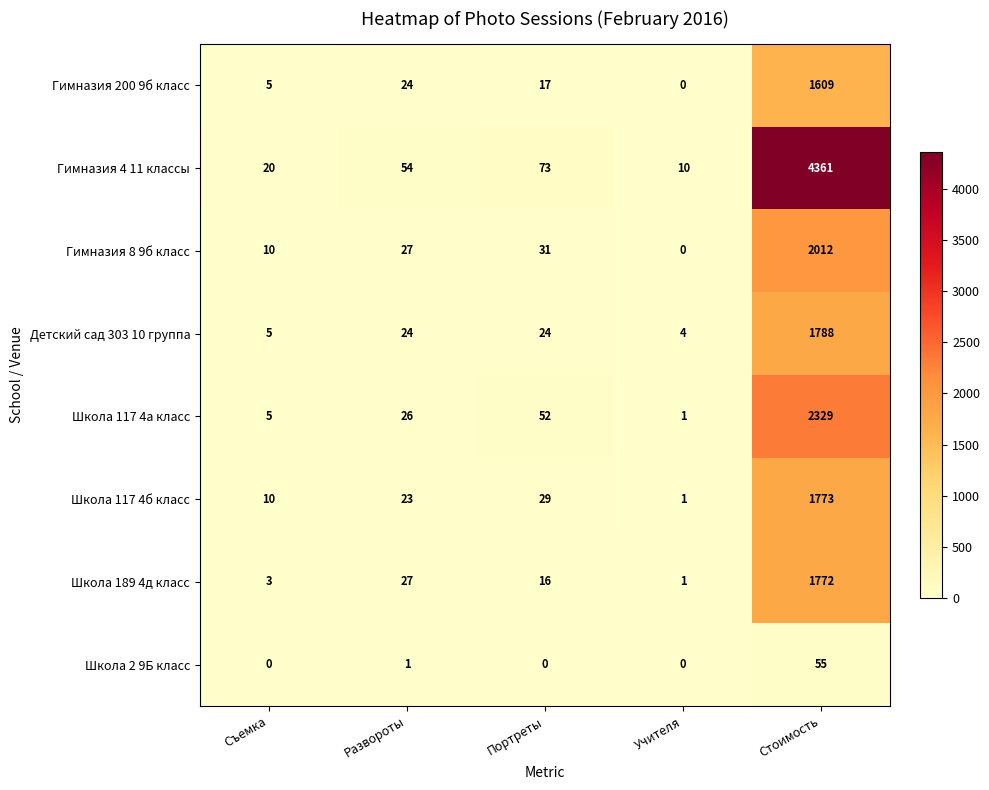

True or false: Гимназия 8 9б класс has a value of 15 at Съемка.

False